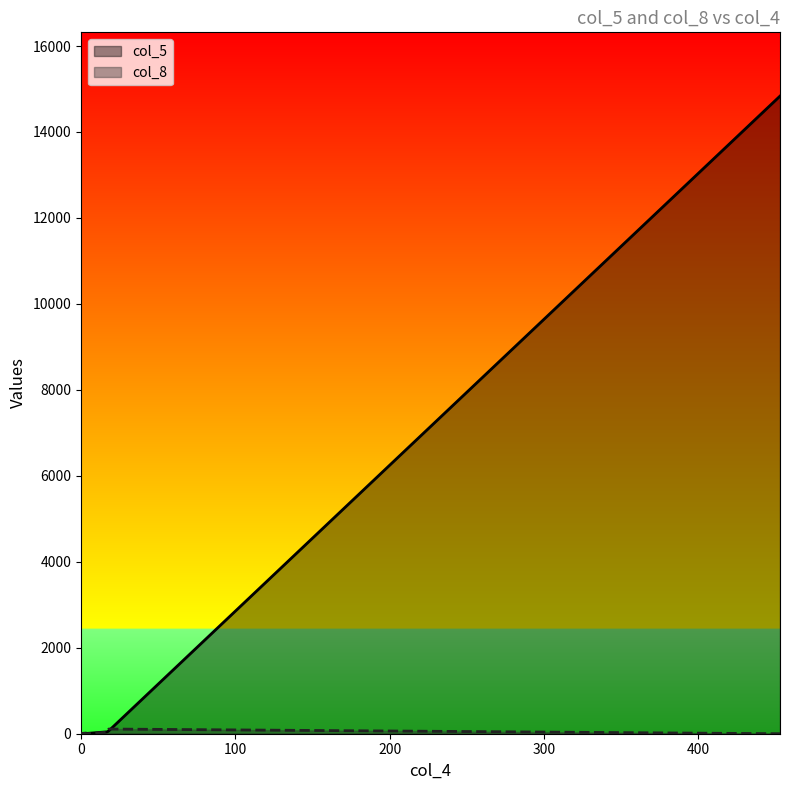

Where does the col_8 series first go above 15?

18